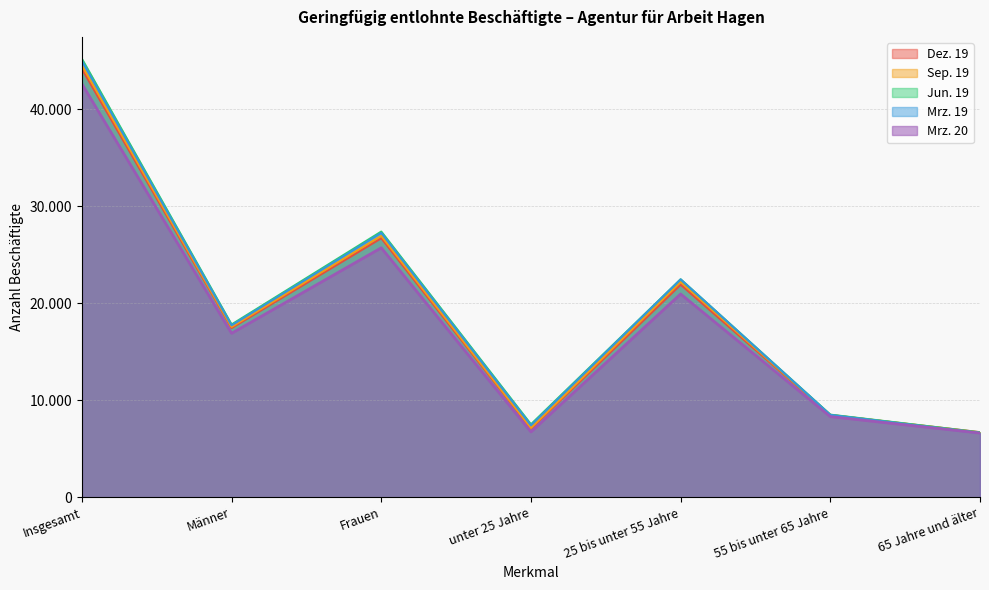

What is the sum of all Mrz. 19 values?

134898